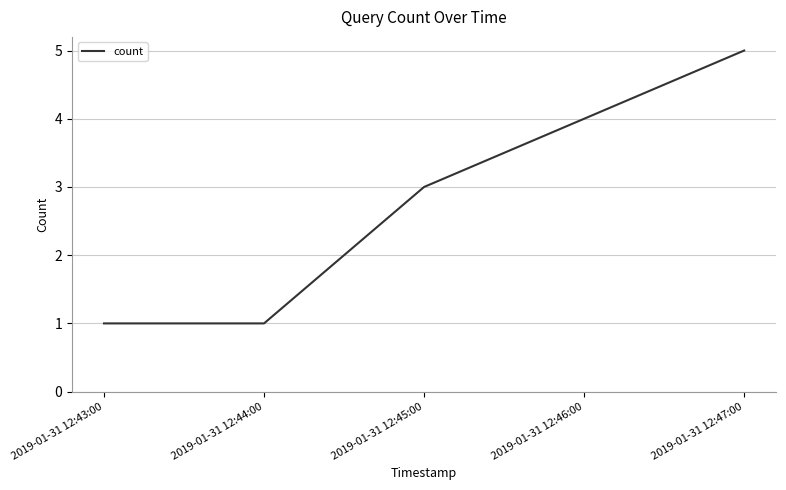

Reading right to left, transcribe all the data shown in this chart.

2019-01-31 12:47:00=5	2019-01-31 12:46:00=4	2019-01-31 12:45:00=3	2019-01-31 12:44:00=1	2019-01-31 12:43:00=1